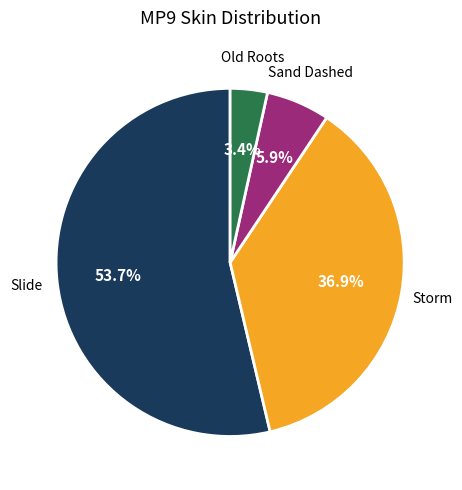

Is there any slice that represents more than half of the pie?

Yes